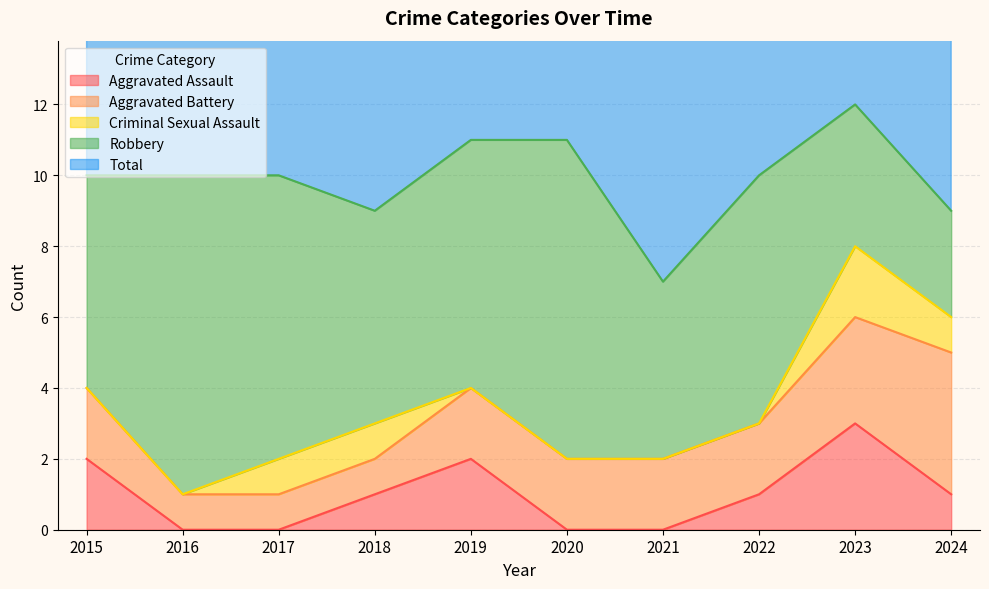

Between 2018 and 2023, which is larger?

2023